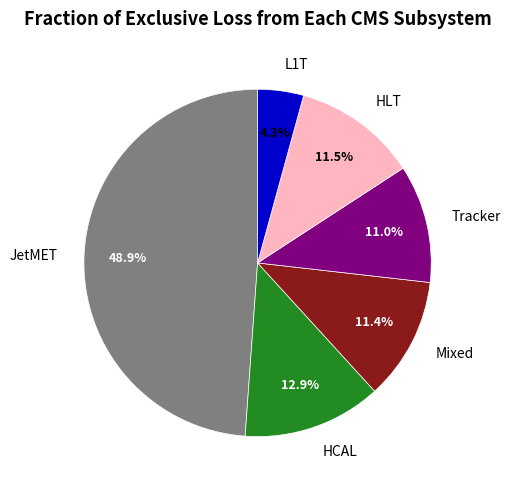

Combined, do JetMET and L1T account for over 50%?

Yes